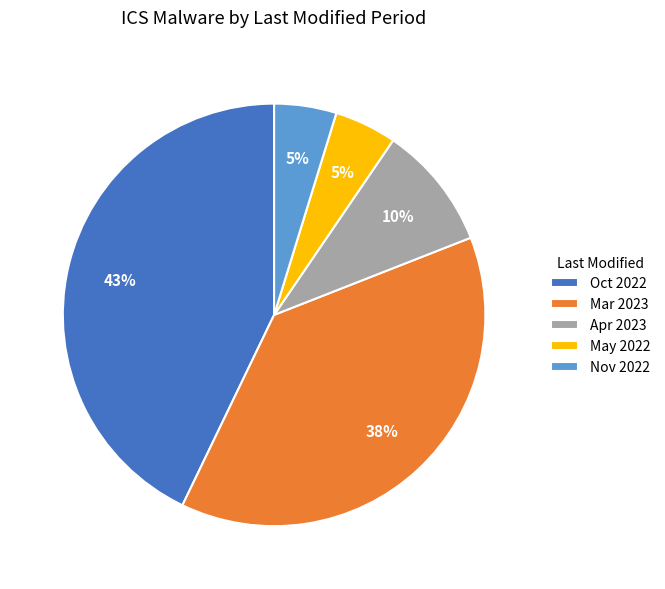

Which has a higher value, Apr 2023 or Nov 2022?

Apr 2023